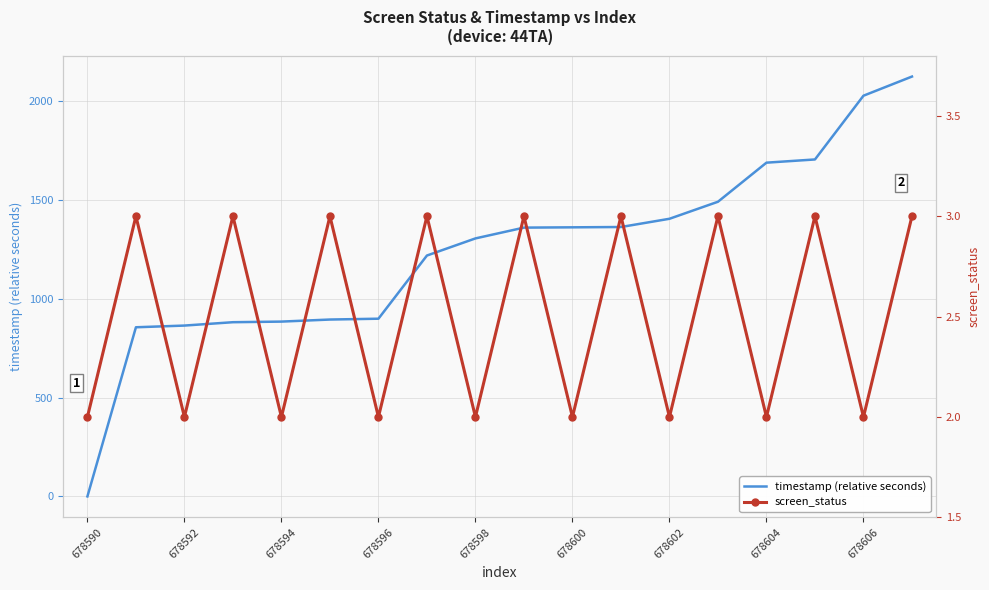

Rank the series at 678592 from highest to lowest value.

timestamp (relative seconds), screen_status